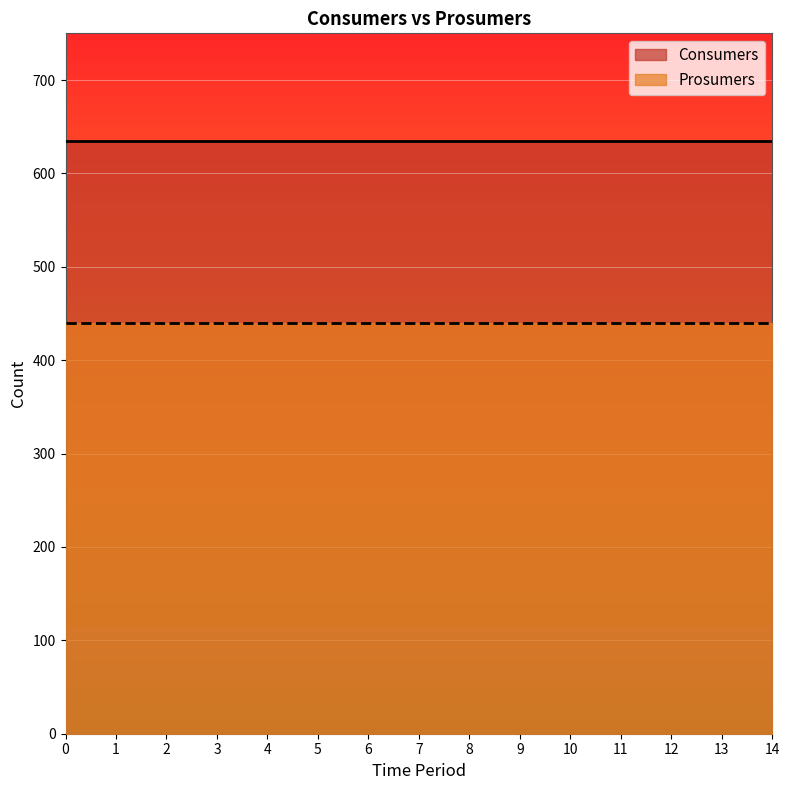

Is it true that Prosumers equals 440 at 8?

True